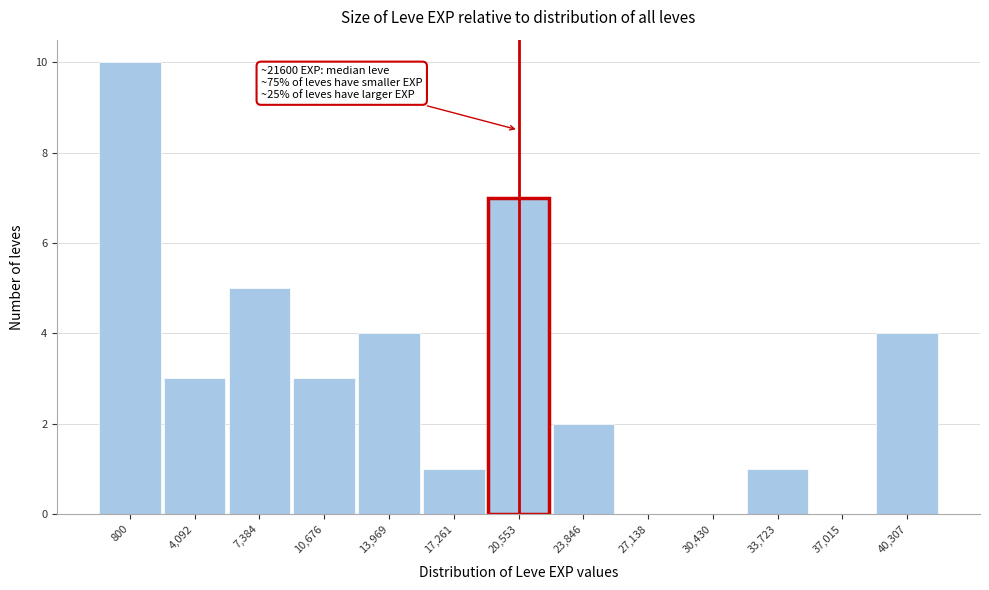

Reading right to left, what are all the values shown in this chart?

40,307=4	37,015=0	33,723=1	30,430=0	27,138=0	23,846=2	20,553=7	17,261=1	13,969=4	10,676=3	7,384=5	4,092=3	800=10